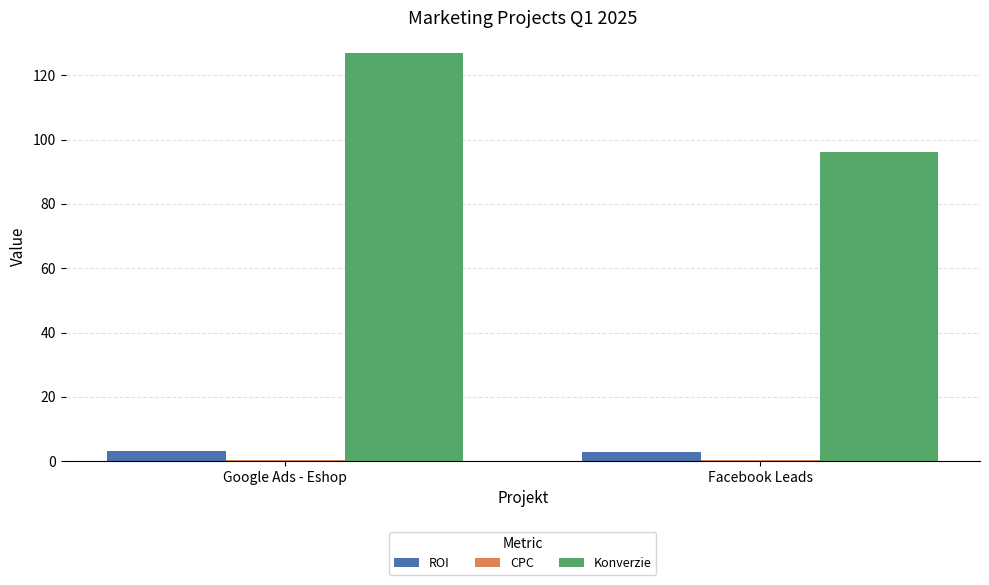

At which category is the sum across all series the highest?

Google Ads - Eshop